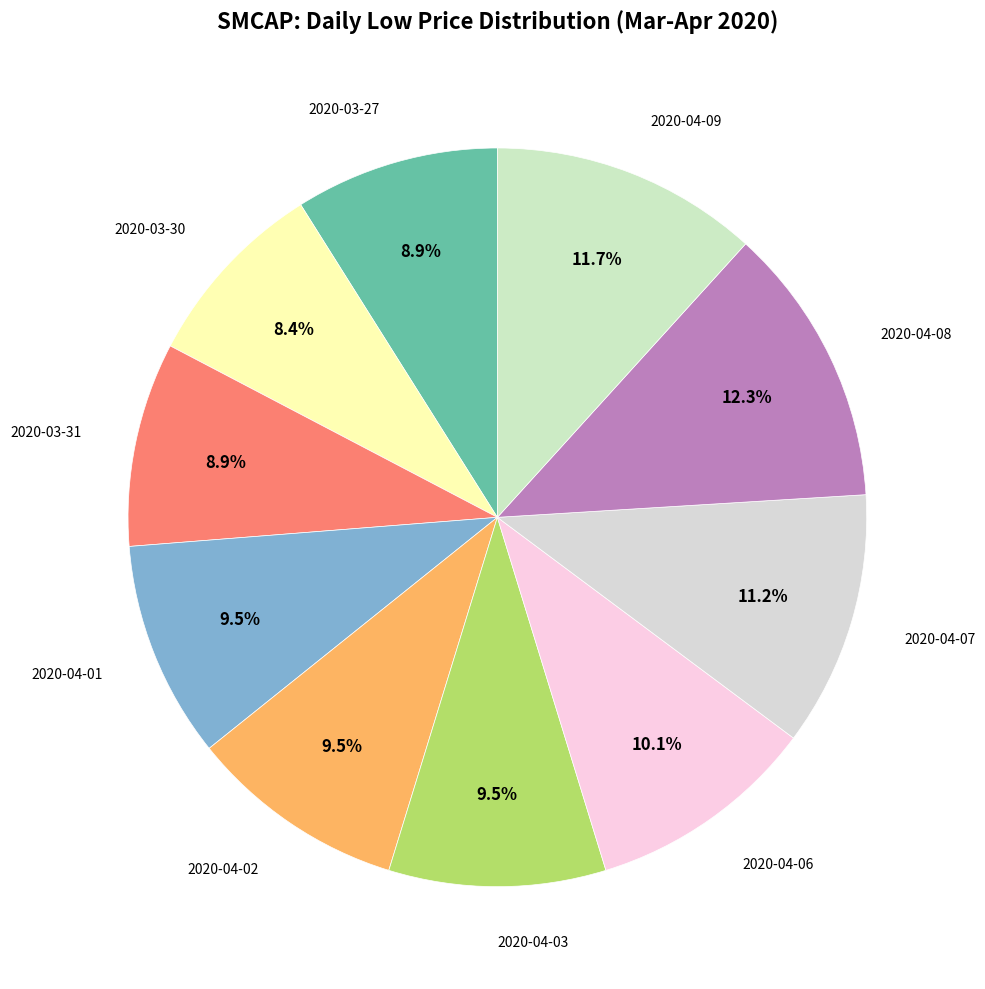

What is the largest slice in the pie chart?

2020-04-08